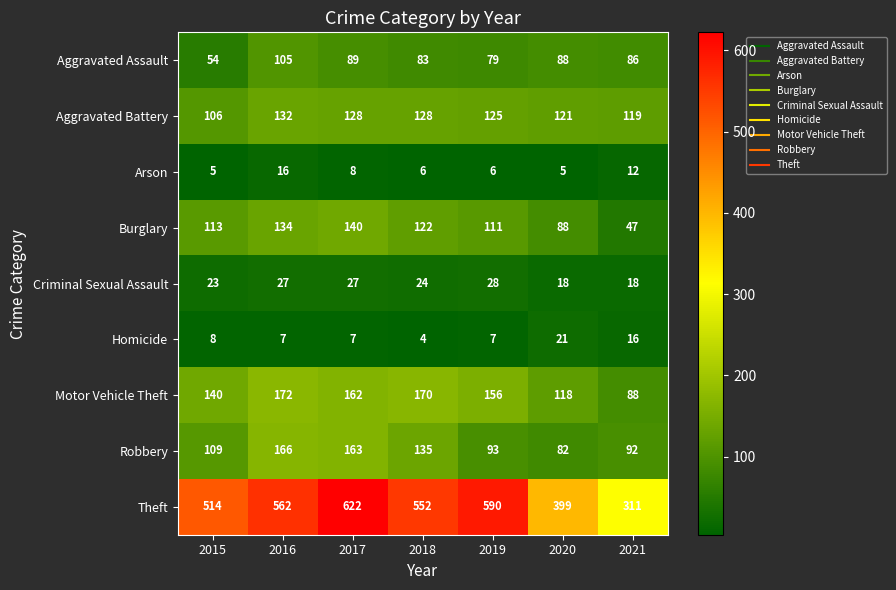

At which category is the sum across all series the highest?

2017